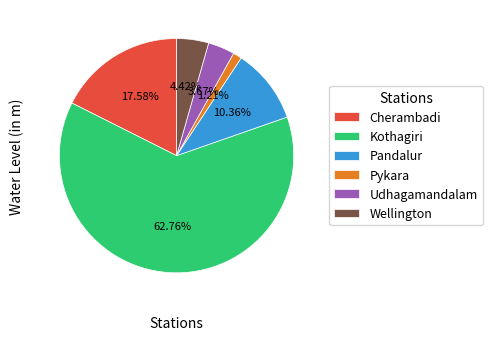

To the nearest percent, what is the difference between the Pykara and Cherambadi slice percentages?

16%